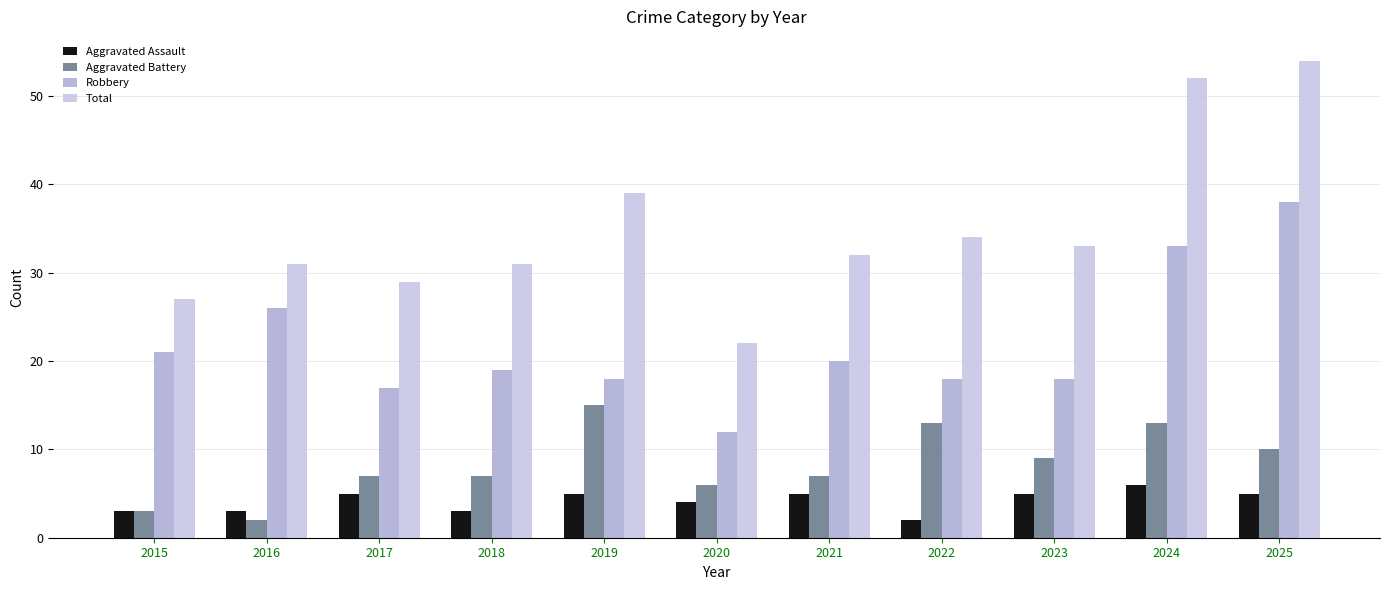

Is it true that Aggravated Assault equals 5 at 2019?

True